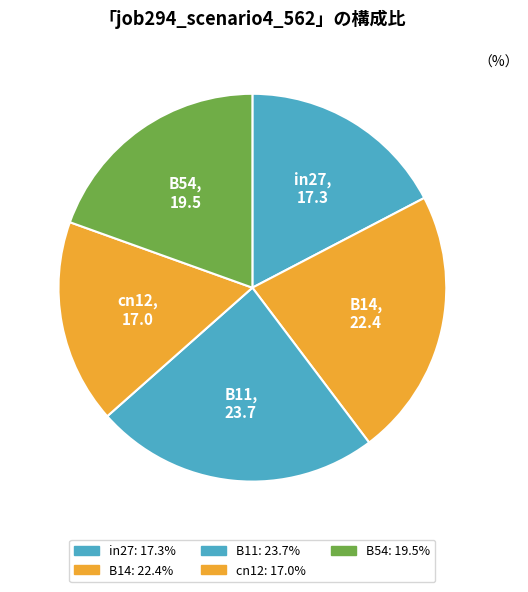

Do B11 and cn12 together represent more than half of the pie?

No